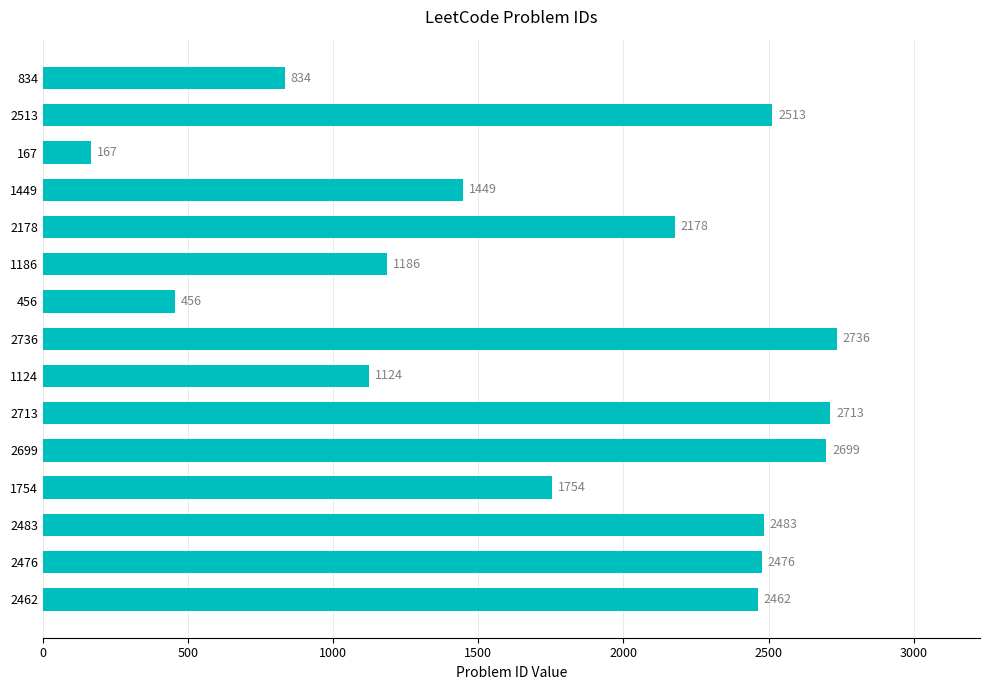

List the labels in order of value, largest first.

2736, 2713, 2699, 2513, 2483, 2476, 2462, 2178, 1754, 1449, 1186, 1124, 834, 456, 167